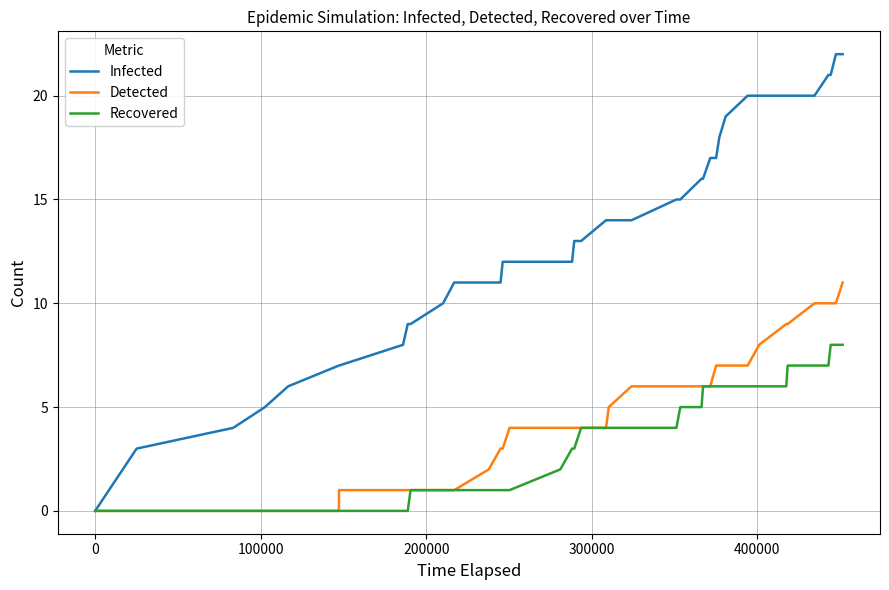

List the series in order of their peak value, lowest first.

Recovered, Detected, Infected